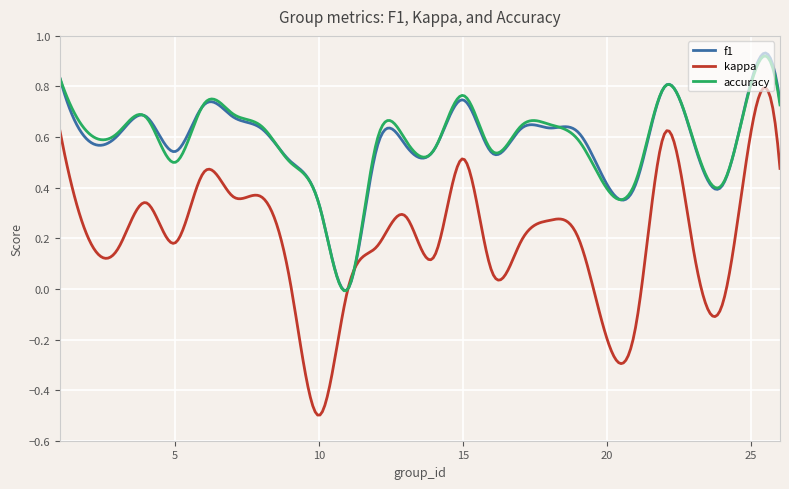

Which series has the widest spread of values?

kappa